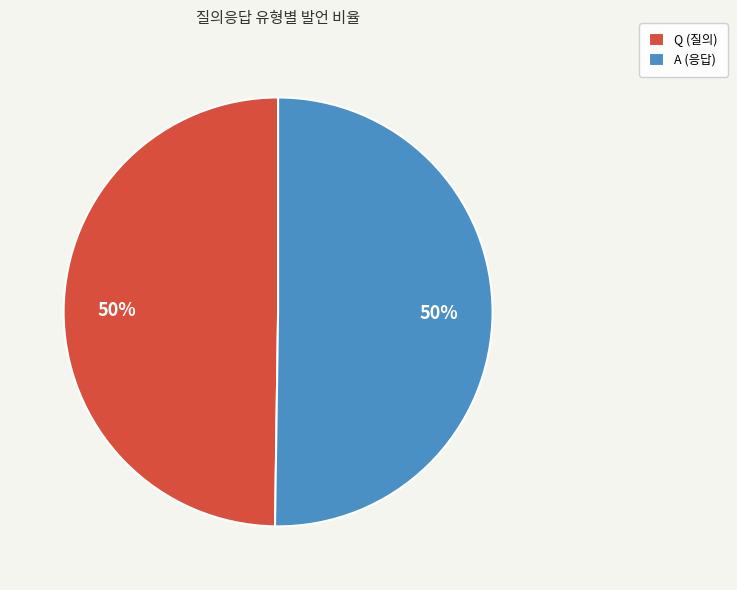

What percentage is the A slice, to the nearest percent?

50%